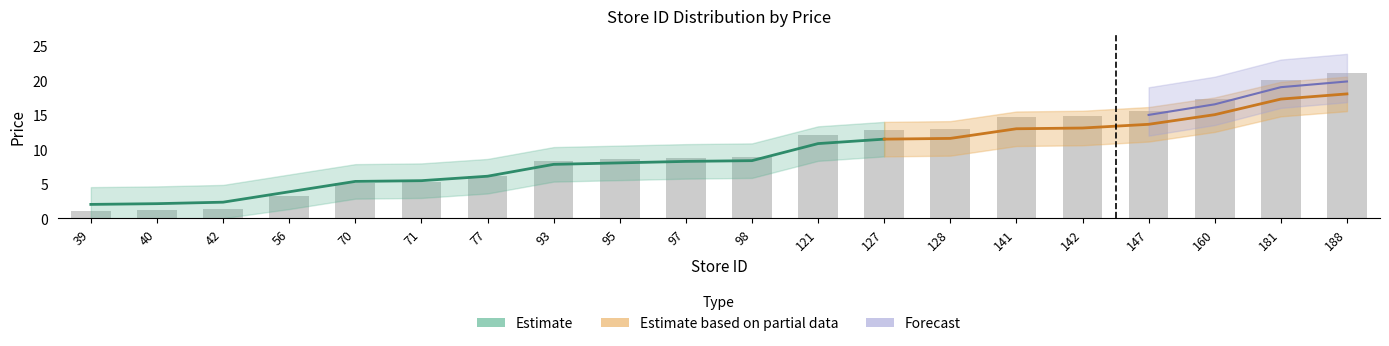

Approximately how many times larger is the value at 40 compared to 188?

0.1